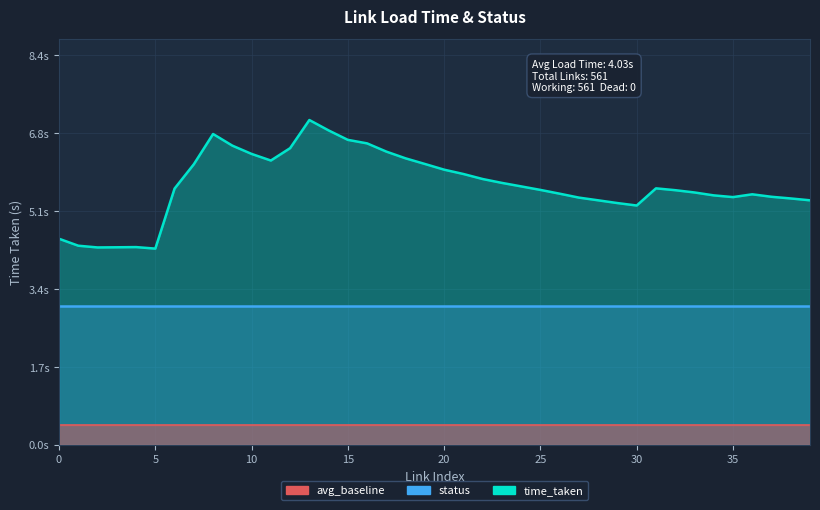

Which has a higher value, 25 or 29?

25